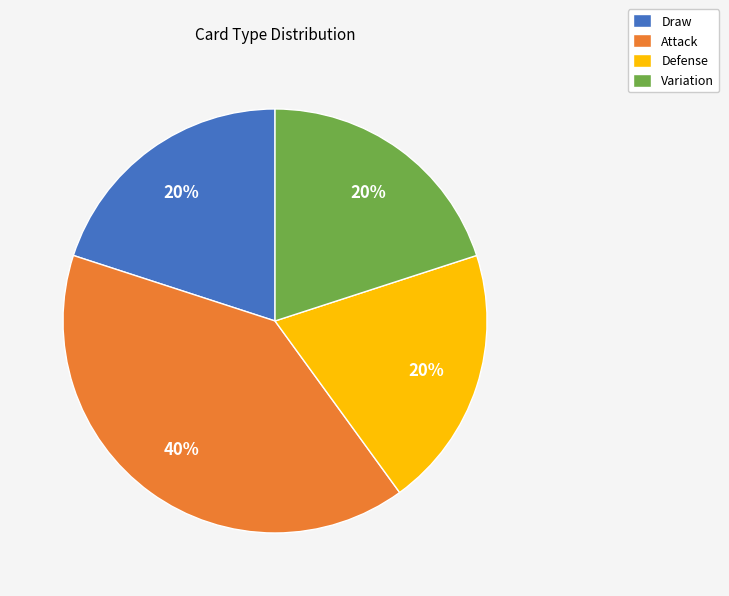

Which slice is the largest?

Attack